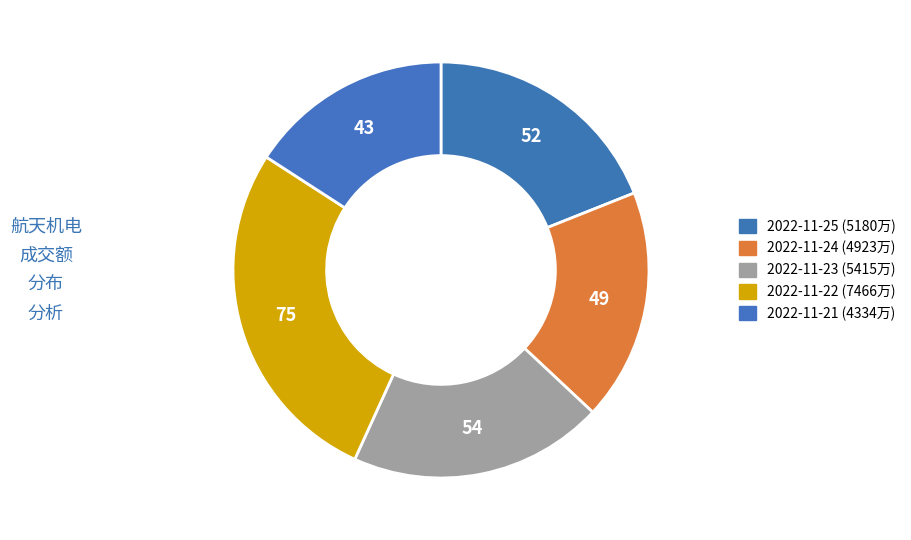

How many slices are in this pie chart?

5